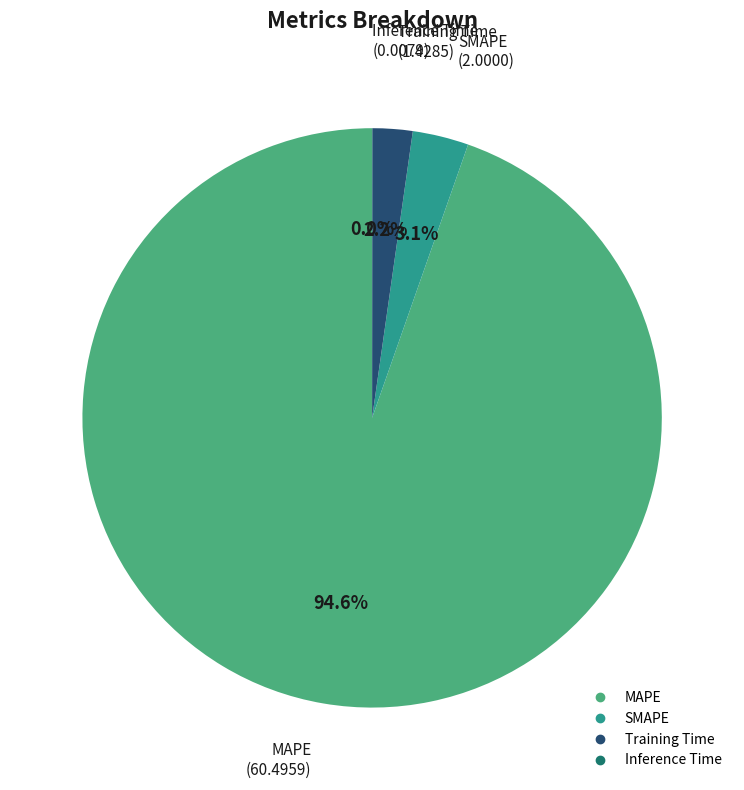

To the nearest percent, what percentage of the pie is SMAPE?

3%